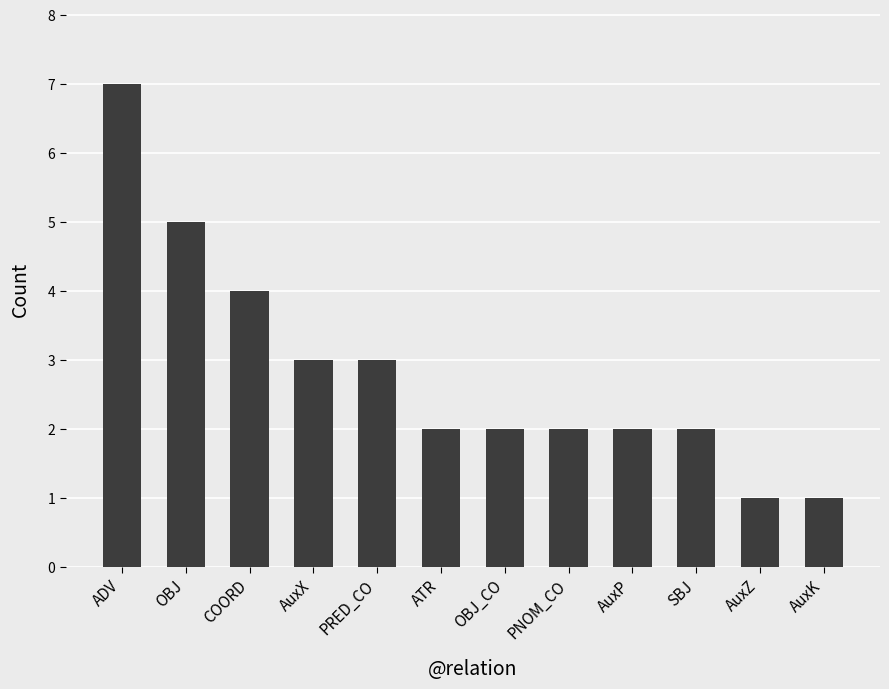

Where is the data nearest to the value 4?

COORD